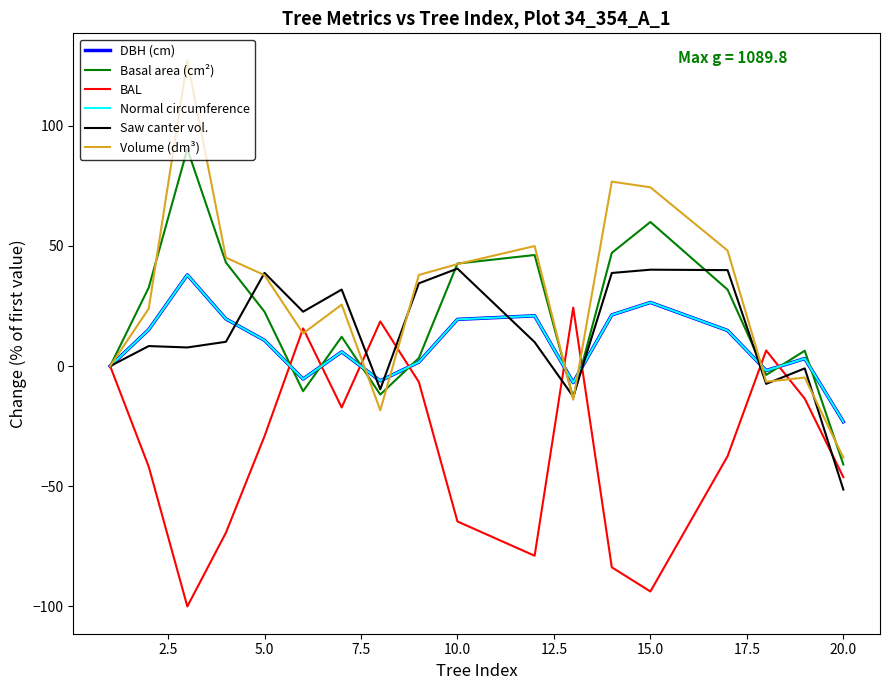

Which series has the largest range (max minus min)?

Volume (dm³)